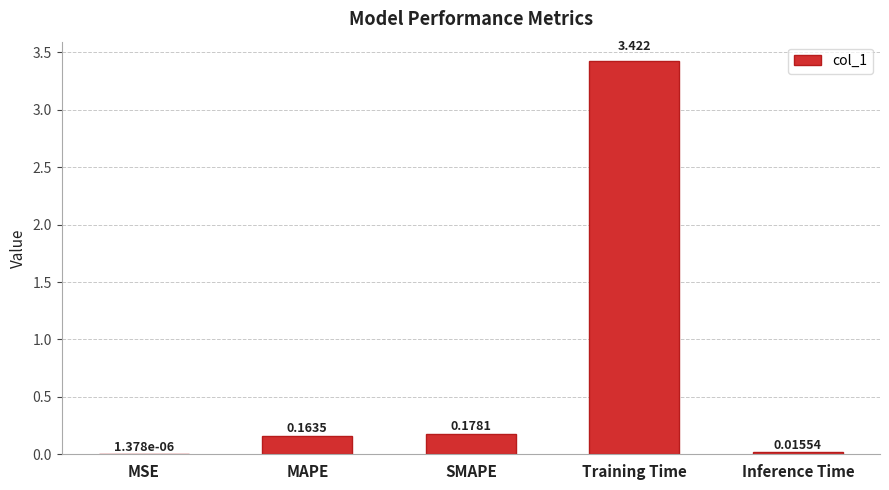

Which label corresponds to the largest value in the chart?

Training Time